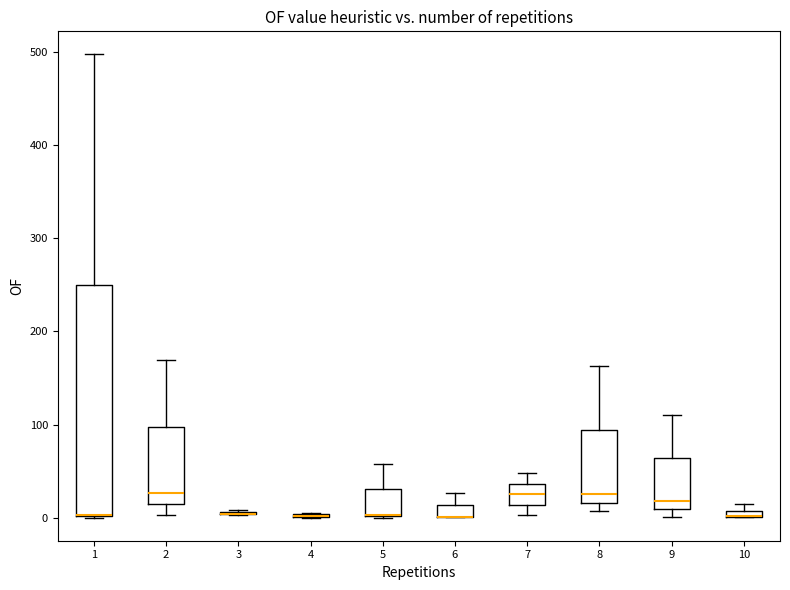

Where does the median line of the box at x = 7 sit on the y-axis? The values are not printed on the chart, so give them approximately, as read against the axis.

30